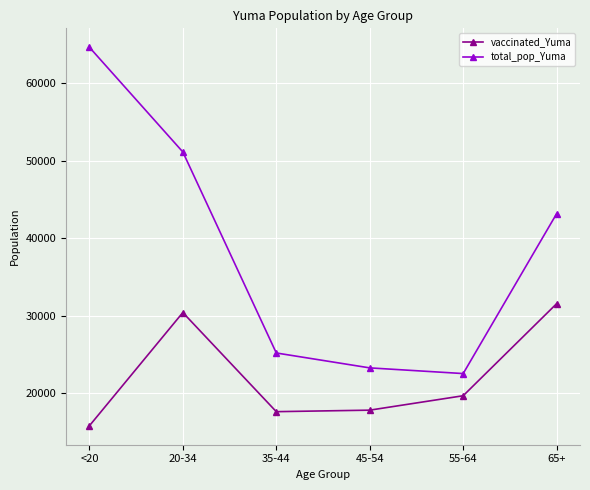

Which series has the largest range (max minus min)?

total_pop_Yuma